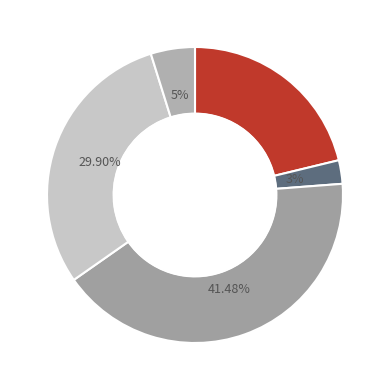

How many segments does this pie chart have?

5